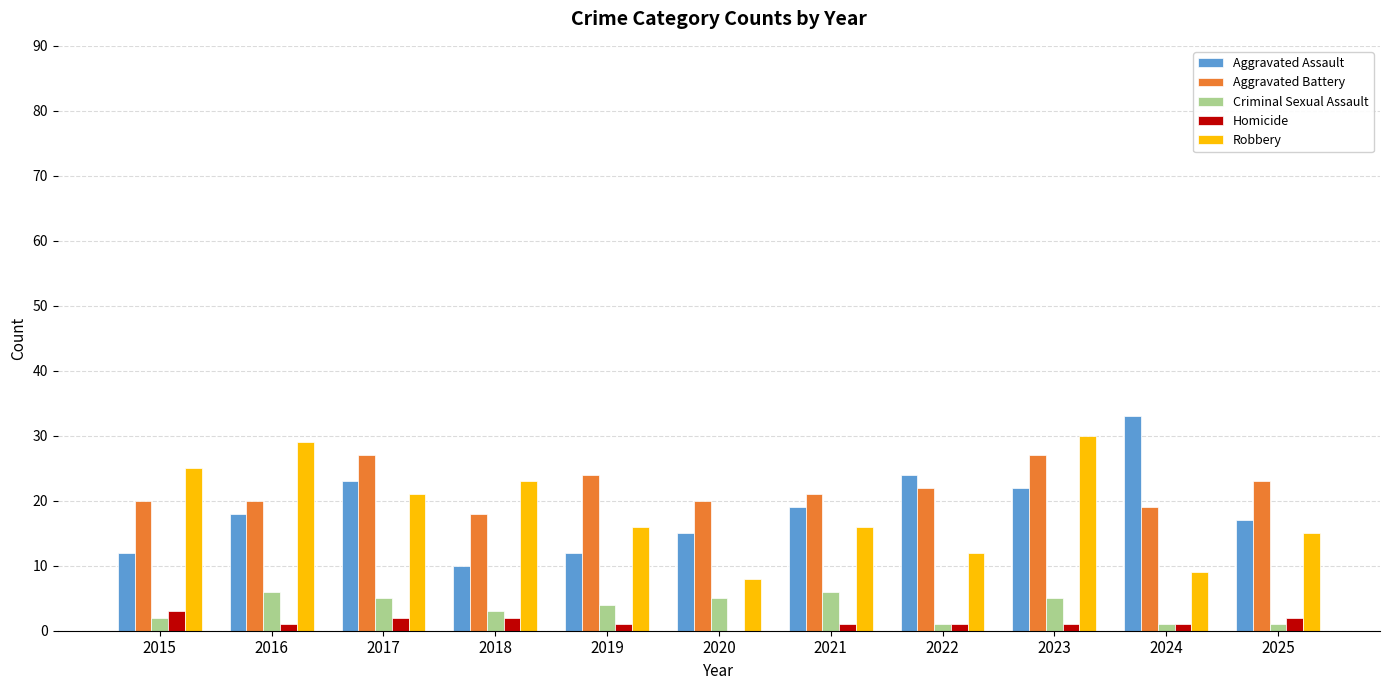

How many positive values does the Homicide series have?

10